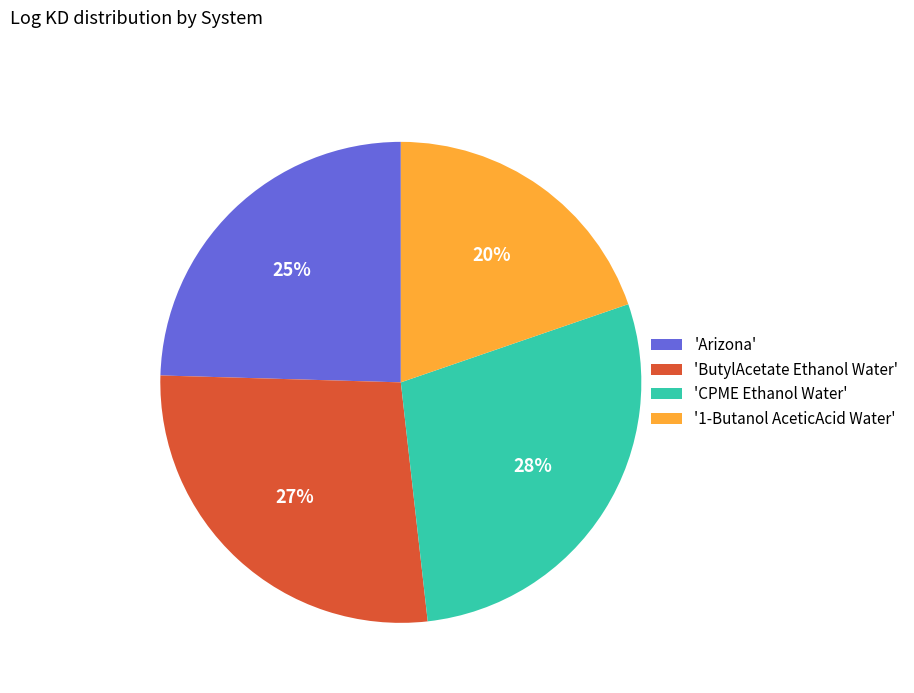

To the nearest percent, what portion does 'ButylAcetate Ethanol Water' represent?

27%